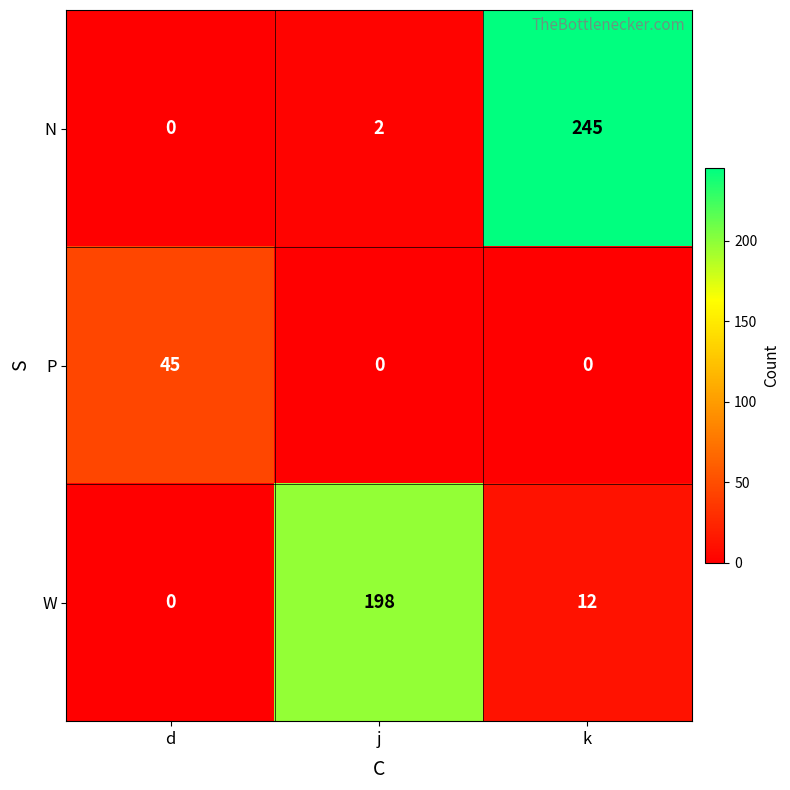

At which label does W first exceed 12?

j